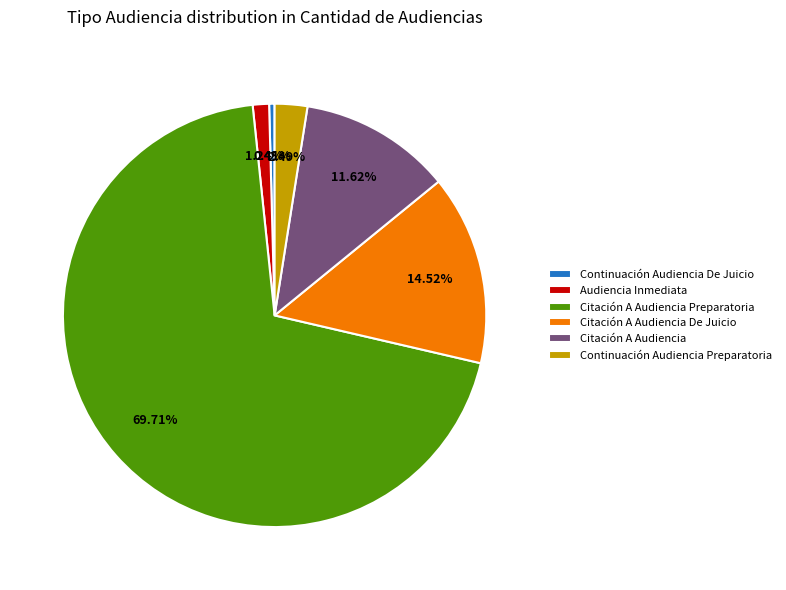

True or false: Citación A Audiencia Preparatoria accounts for 70% of the total.

True